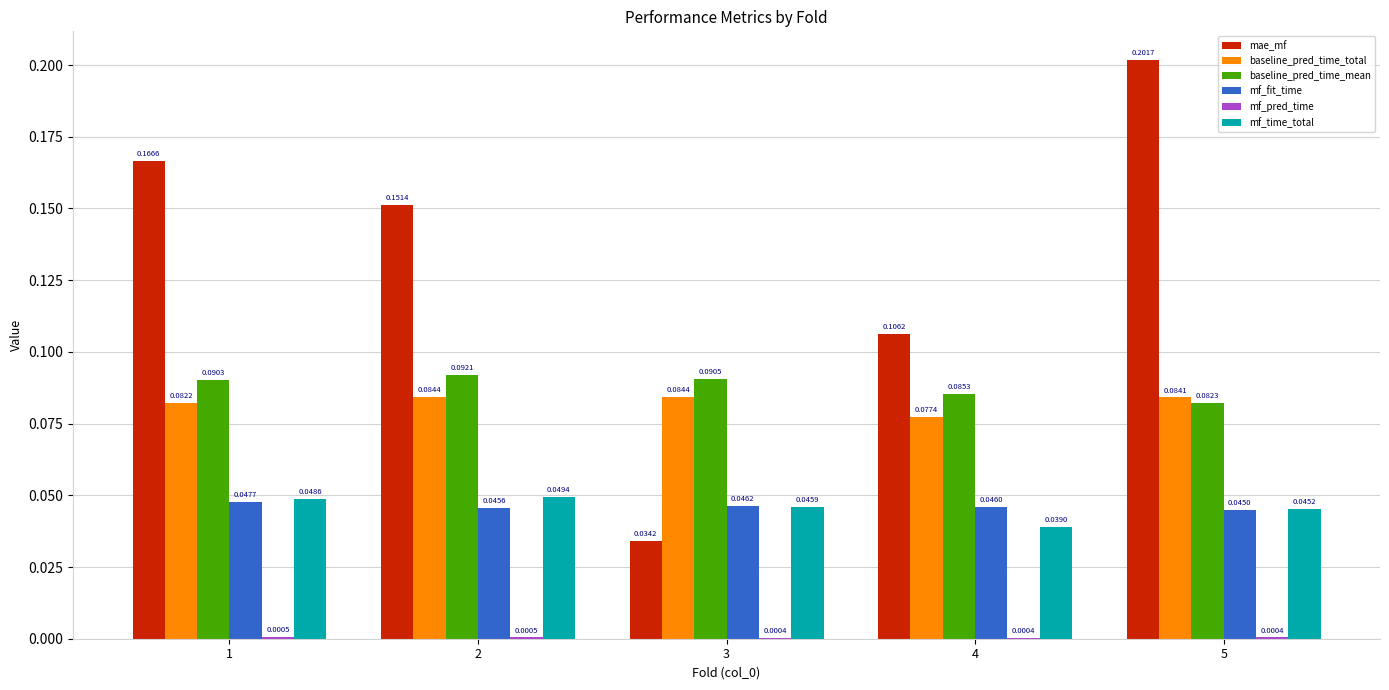

What is the total value across all series at 5?

0.5